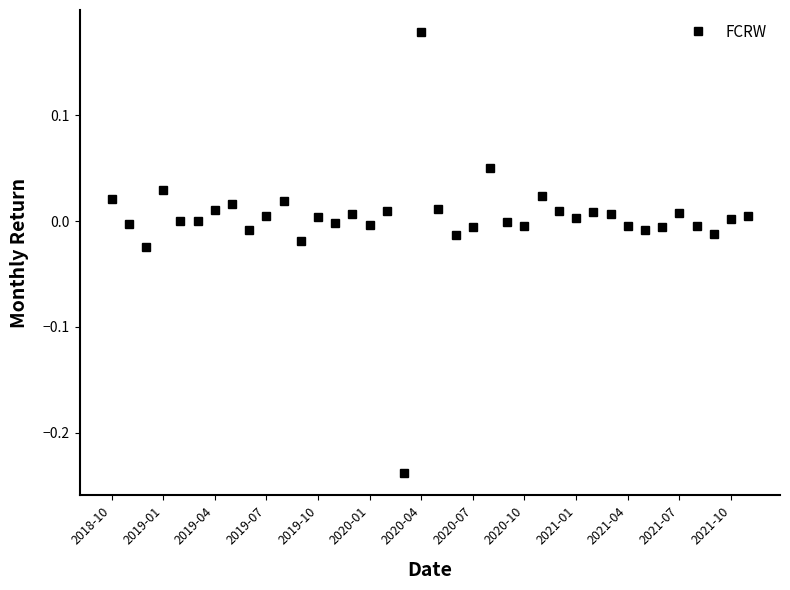

True or false: there are more than 1 points higher than both neighbors.

True